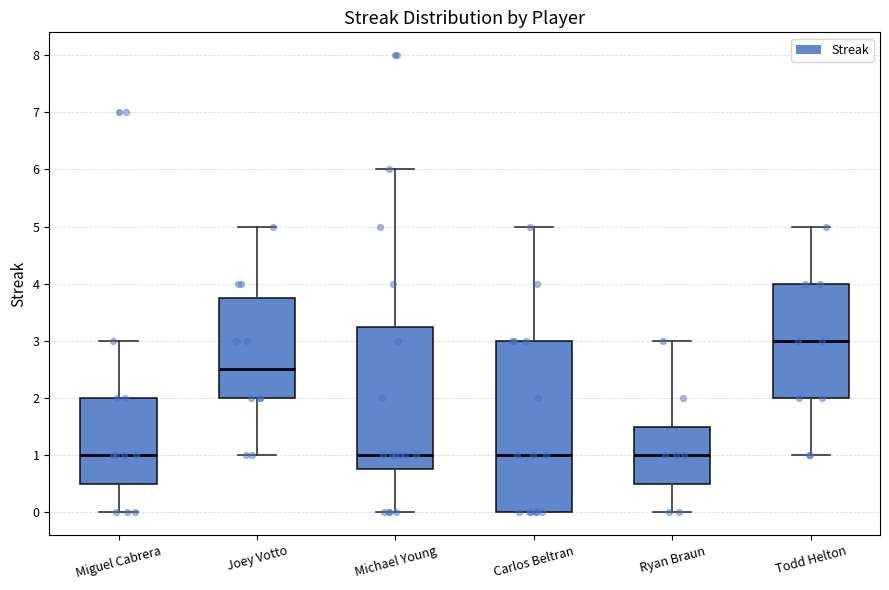

Which box is the tallest, from its lower edge to its upper edge?

Carlos Beltran